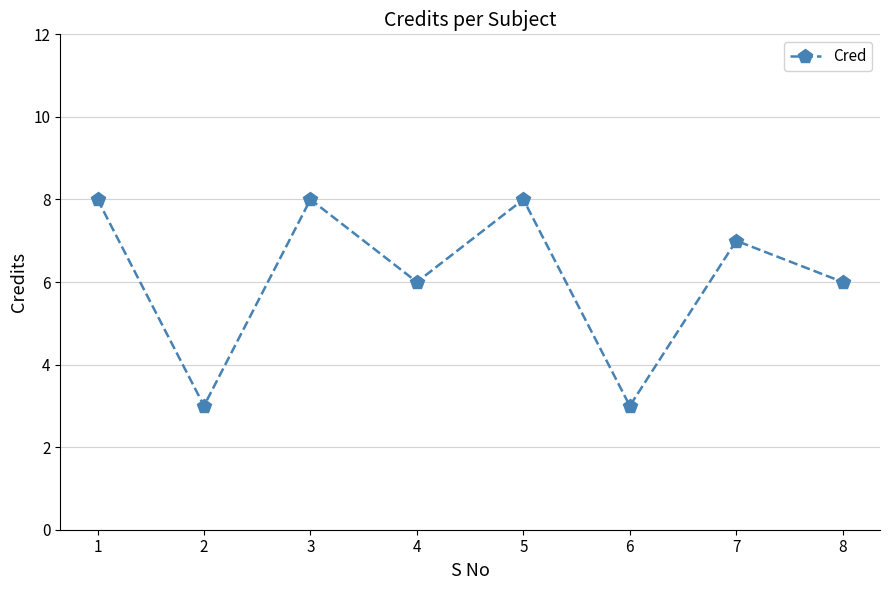

What is the maximum value shown in the chart?

8